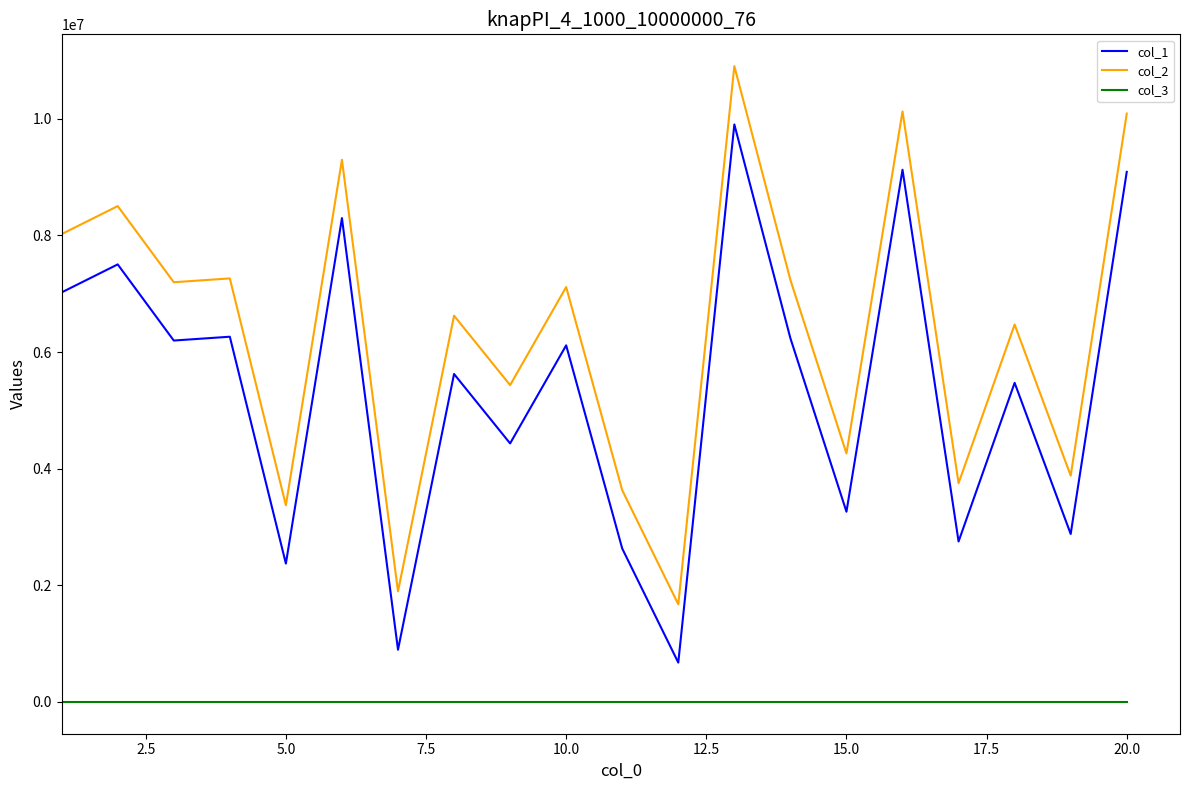

In col_2, how many points are higher than both neighbors (excluding endpoints)?

8